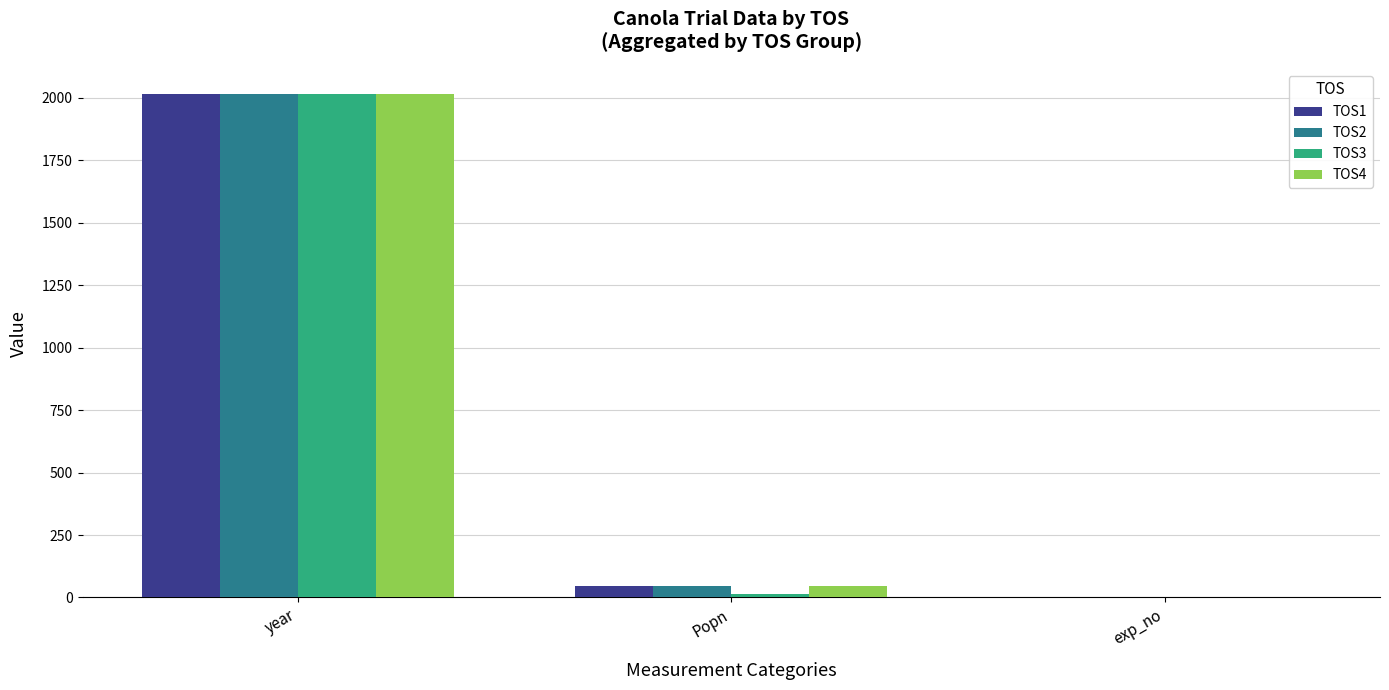

Where is TOS4 nearest to the value 1007?

Popn